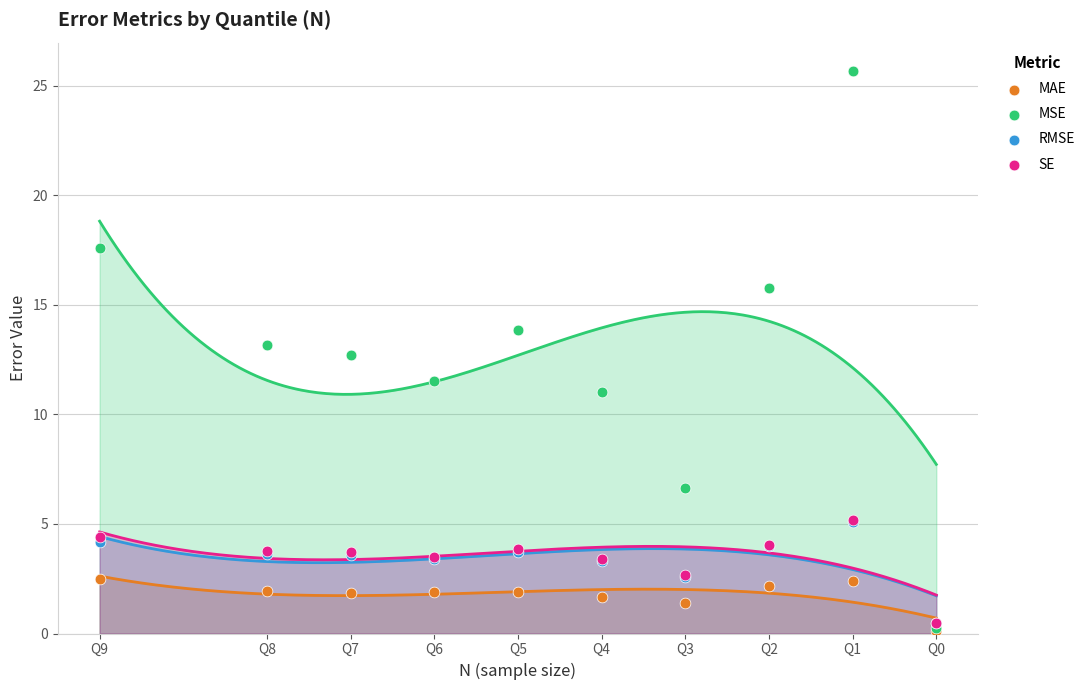

Which series contains the highest Y value?

MSE